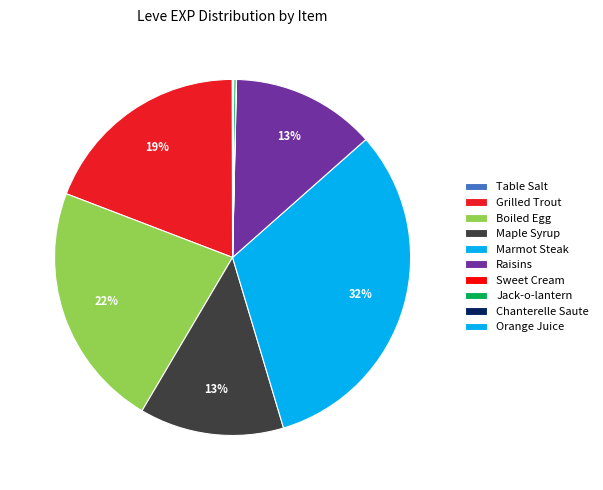

To the nearest percent, what is the average slice percentage?

10%